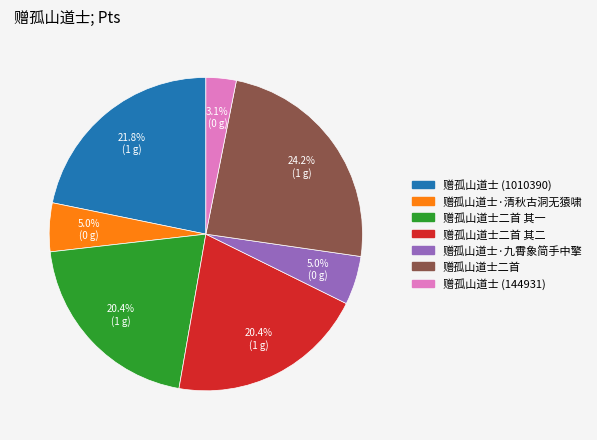

Is there a majority slice in this chart?

No